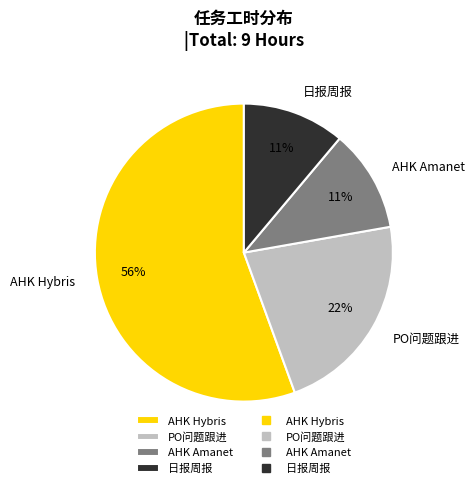

What is the ratio of the value at PO问题跟进 to the value at 日报周报?

2.0